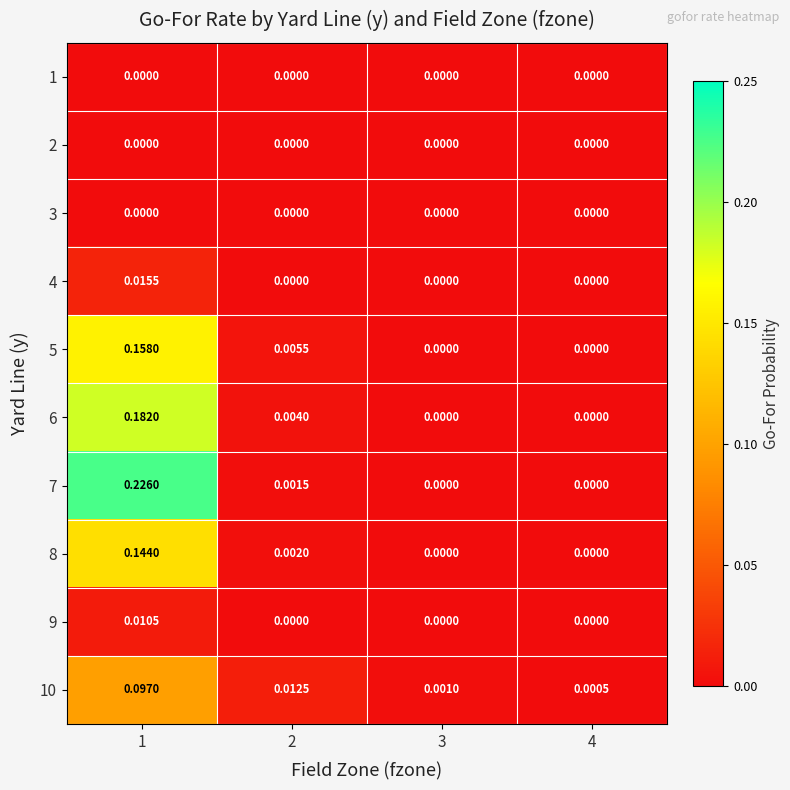

Is the value of 1 at 1 greater than the value of 5 at 1?

No